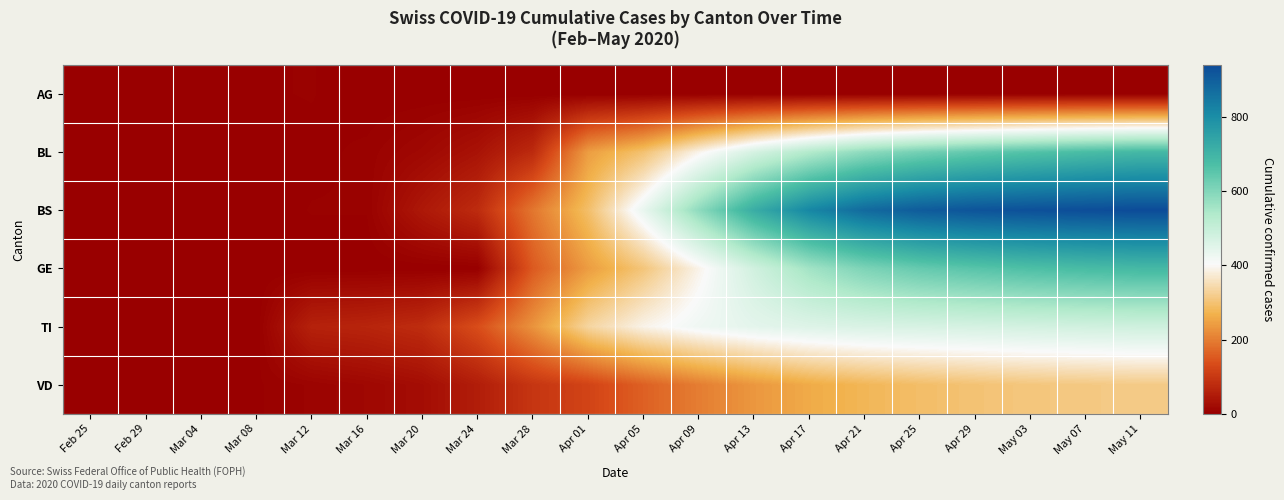

Reading left to right, transcribe all the data shown in this chart.

AG: Feb 25=0	Feb 29=0	Mar 04=0	Mar 08=3	Mar 12=4	Mar 16=0	Mar 20=0	Mar 24=0	Mar 28=0	Apr 01=0	Apr 05=0	Apr 09=0	Apr 13=0	Apr 17=0	Apr 21=0	Apr 25=0	Apr 29=0	May 03=0	May 07=0	May 11=0
BL: Feb 25=0	Feb 29=0	Mar 04=0	Mar 08=0	Mar 12=2	Mar 16=5	Mar 20=16	Mar 24=35	Mar 28=76	Apr 01=242	Apr 05=298	Apr 09=391	Apr 13=472	Apr 17=534	Apr 21=585	Apr 25=618	Apr 29=642	May 03=661	May 07=677	May 11=689
BS: Feb 25=0	Feb 29=0	Mar 04=0	Mar 08=0	Mar 12=4	Mar 16=4	Mar 20=44	Mar 24=78	Mar 28=191	Apr 01=292	Apr 05=434	Apr 09=584	Apr 13=718	Apr 17=815	Apr 21=875	Apr 25=906	Apr 29=922	May 03=930	May 07=936	May 11=940
GE: Feb 25=0	Feb 29=0	Mar 04=0	Mar 08=0	Mar 12=0	Mar 16=0	Mar 20=0	Mar 24=0	Mar 28=153	Apr 01=241	Apr 05=305	Apr 09=390	Apr 13=481	Apr 17=558	Apr 21=607	Apr 25=637	Apr 29=655	May 03=669	May 07=679	May 11=687
TI: Feb 25=0	Feb 29=0	Mar 04=0	Mar 08=0	Mar 12=61	Mar 16=67	Mar 20=80	Mar 24=136	Mar 28=229	Apr 01=334	Apr 05=390	Apr 09=422	Apr 13=443	Apr 17=456	Apr 21=464	Apr 25=468	Apr 29=472	May 03=476	May 07=480	May 11=484
VD: Feb 25=0	Feb 29=2	Mar 04=2	Mar 08=3	Mar 12=8	Mar 16=15	Mar 20=25	Mar 24=53	Mar 28=96	Apr 01=120	Apr 05=162	Apr 09=200	Apr 13=234	Apr 17=260	Apr 21=278	Apr 25=291	Apr 29=300	May 03=307	May 07=311	May 11=315